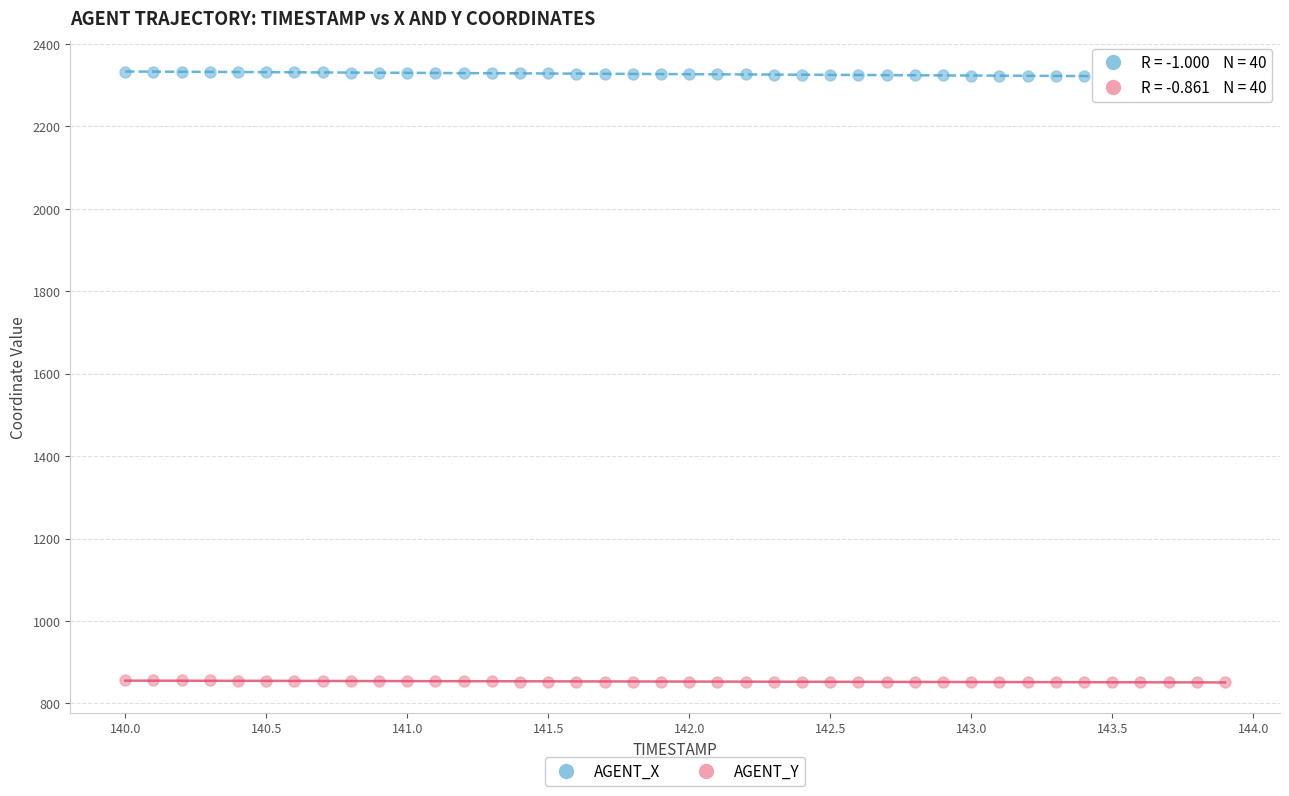

What are all the series names shown in the legend?

AGENT_X, AGENT_Y